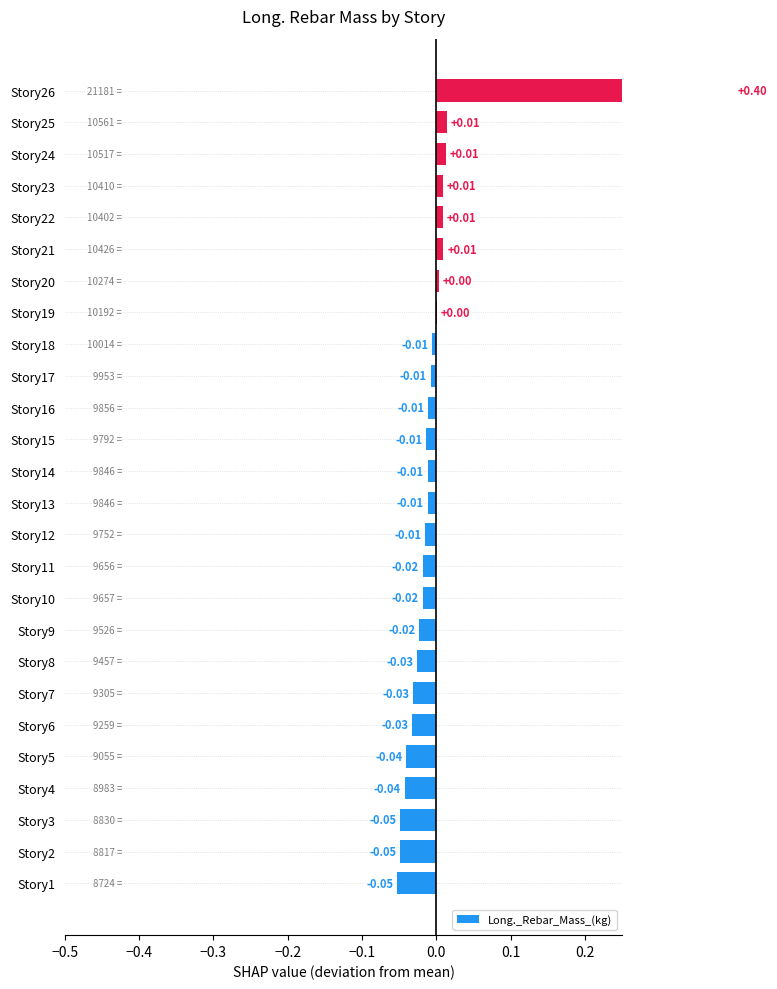

How many values are above zero?

8